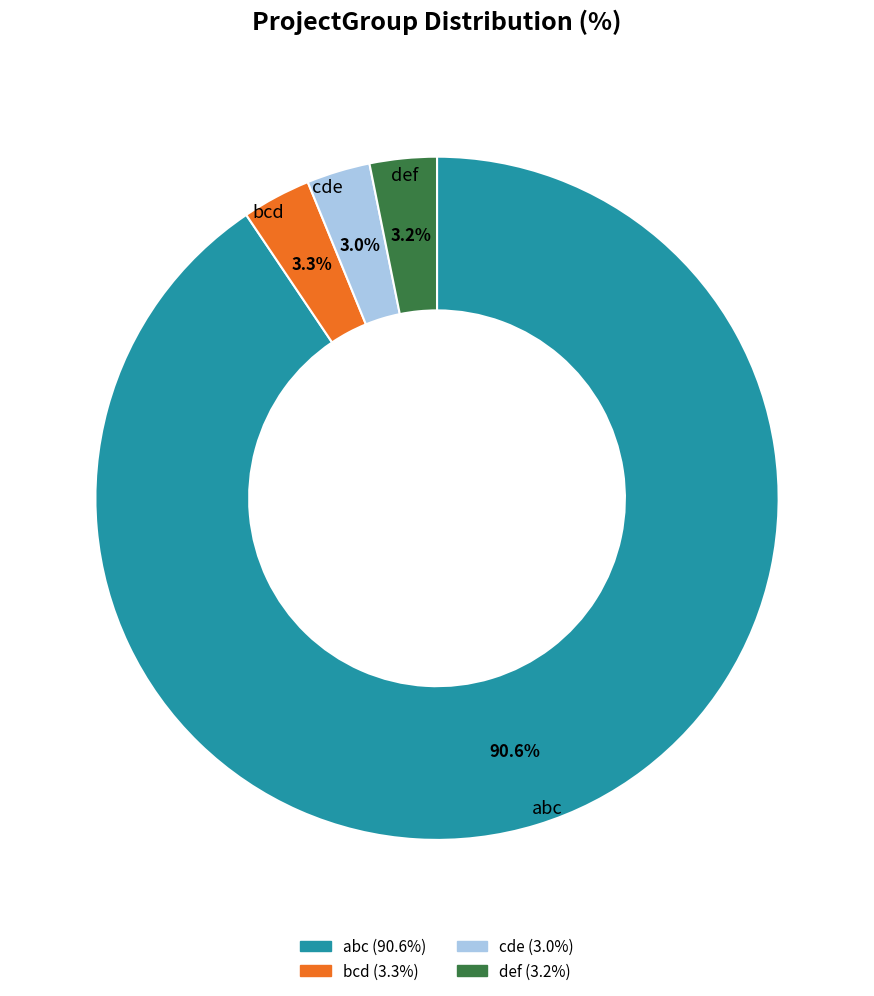

What percentage is the cde slice, to the nearest percent?

3%